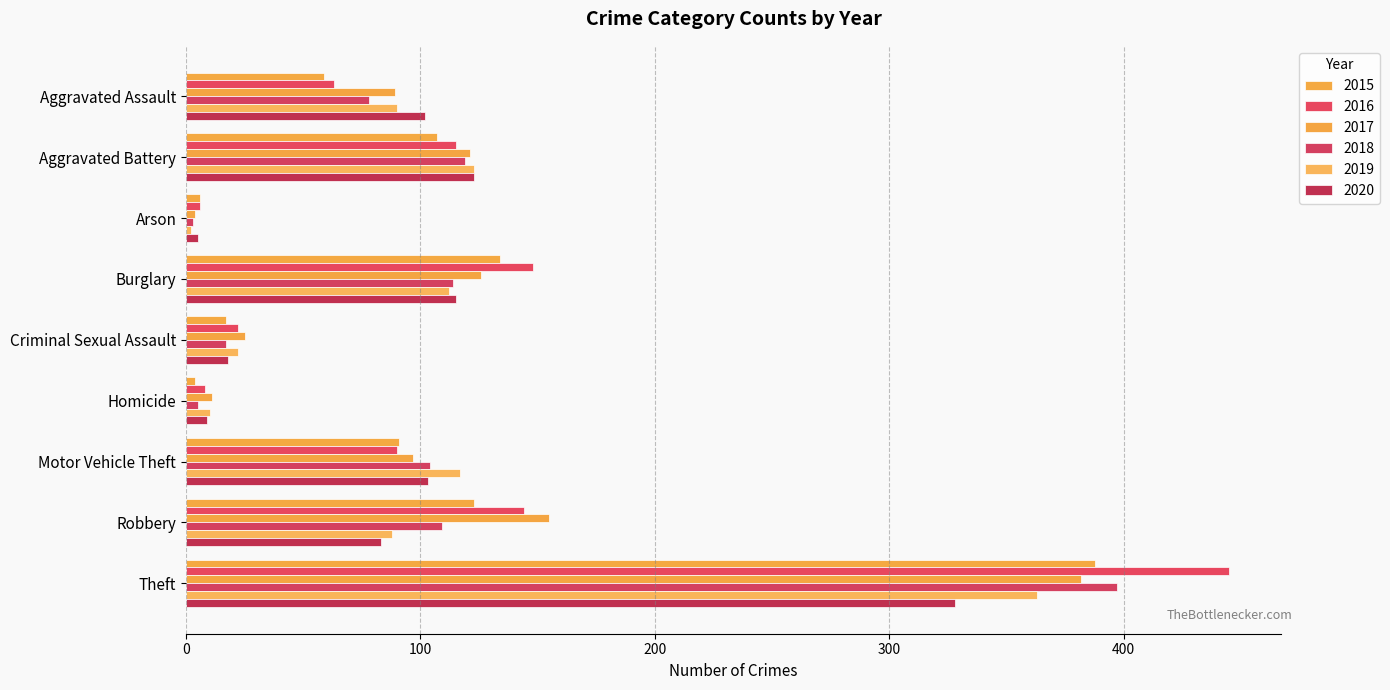

What is the difference between the maximum and second lowest values in the 2018 series?

392